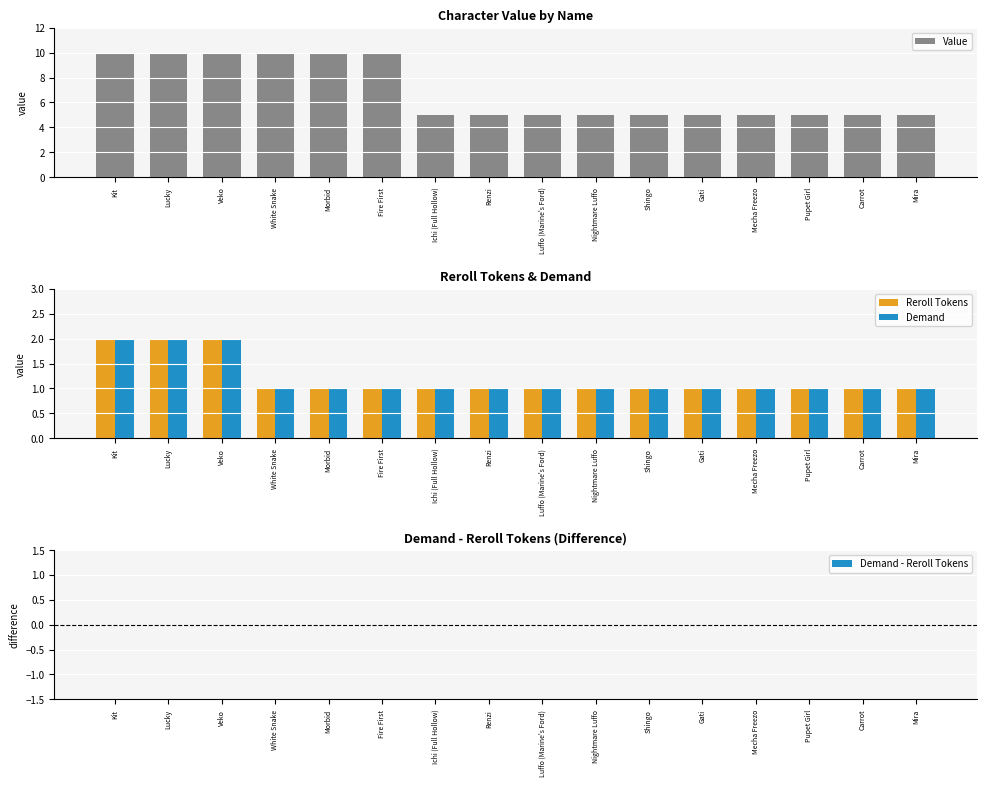

Which has a higher value, Pupet Girl or Veko?

Veko